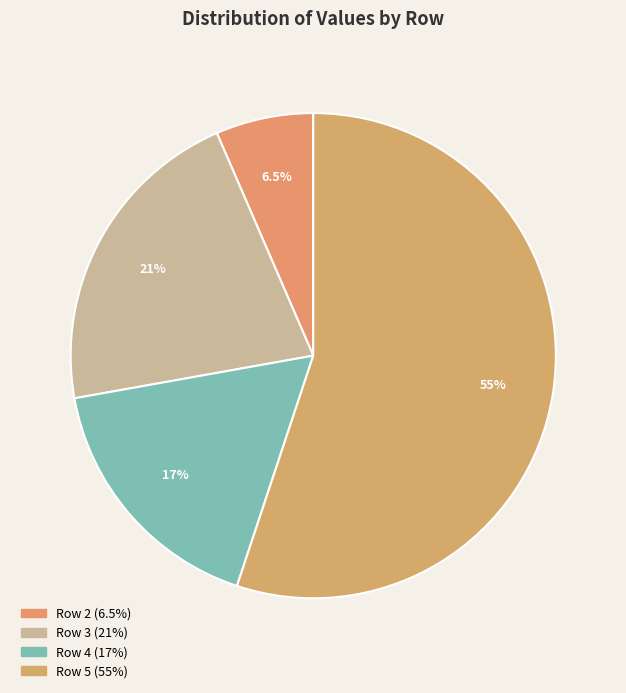

Rank the categories by value from highest to lowest.

Row 5, Row 3, Row 4, Row 2